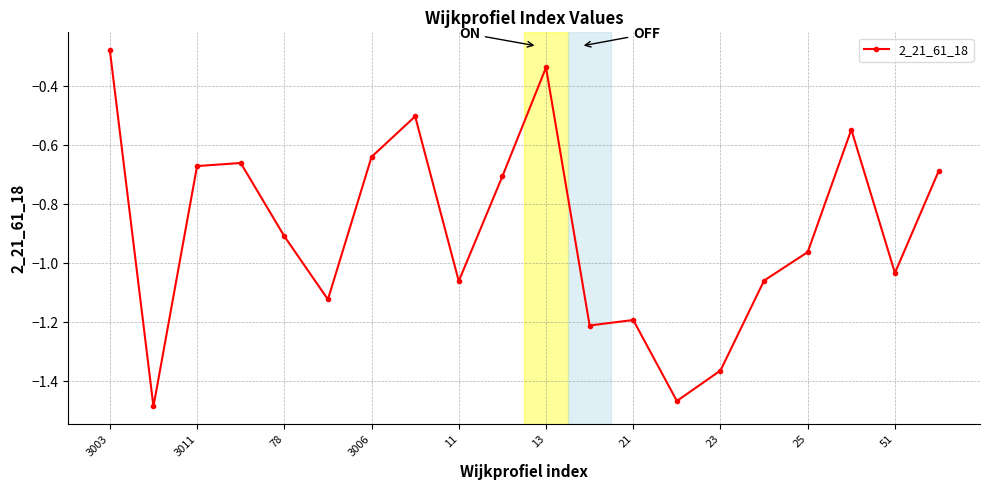

How many data points does each series have?

20